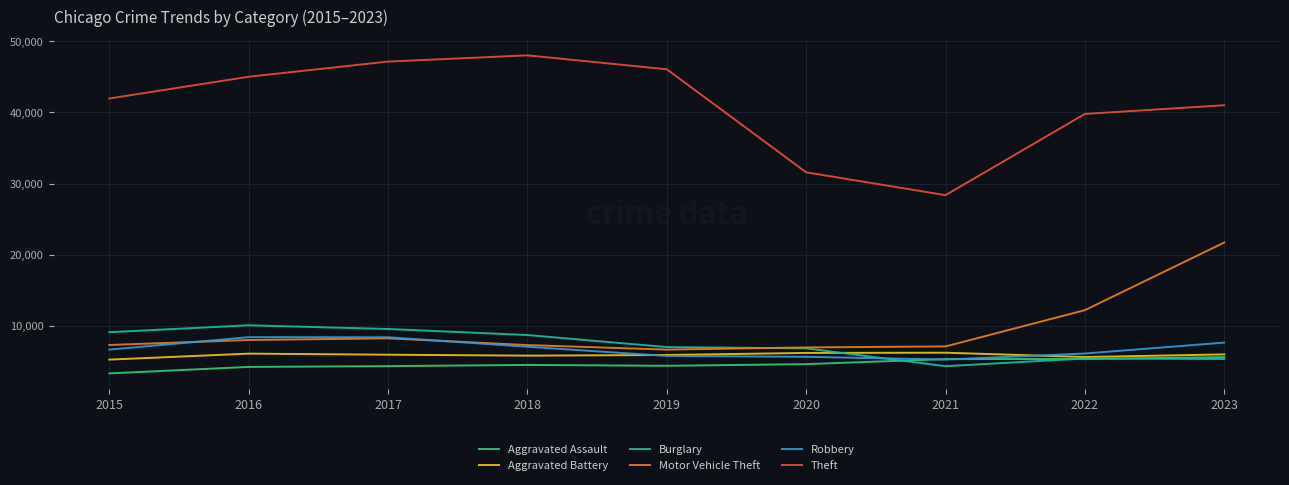

The Motor Vehicle Theft series shows 14297 at 2016. True or false?

False